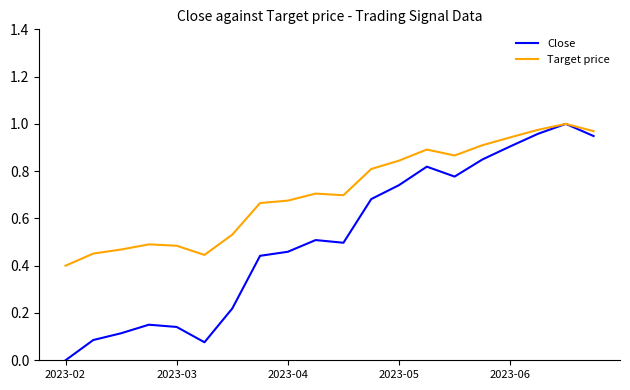

Which series has the largest total across all categories?

Target price